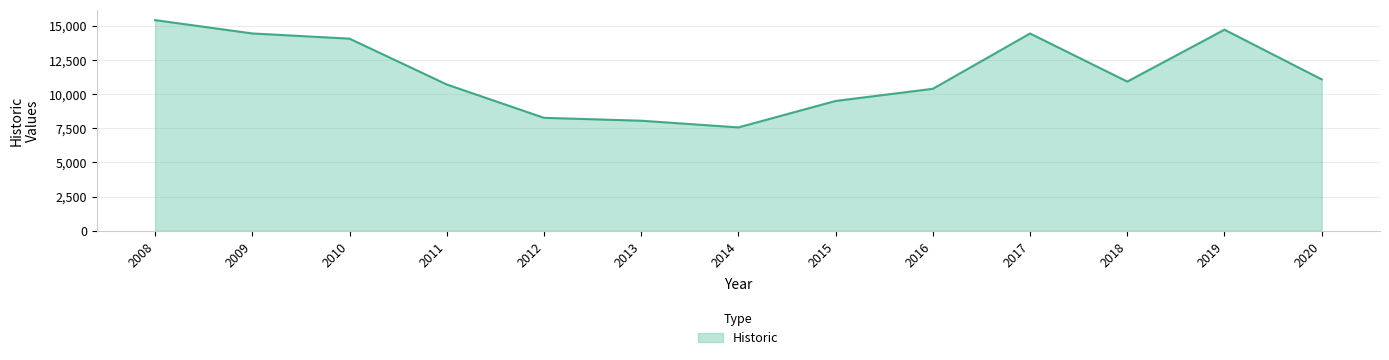

At which category does the data reach its first local valley?

2014